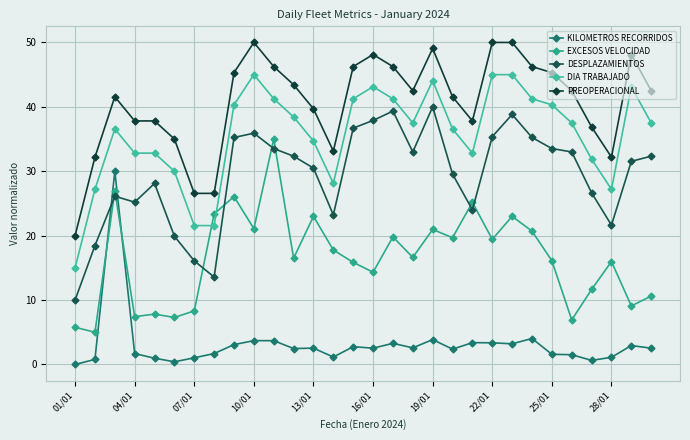

How many data points does each series have?

30